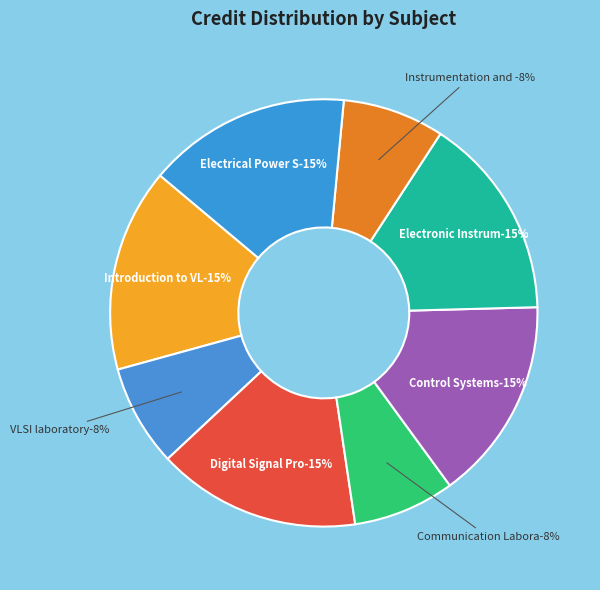

How many segments does this pie chart have?

8